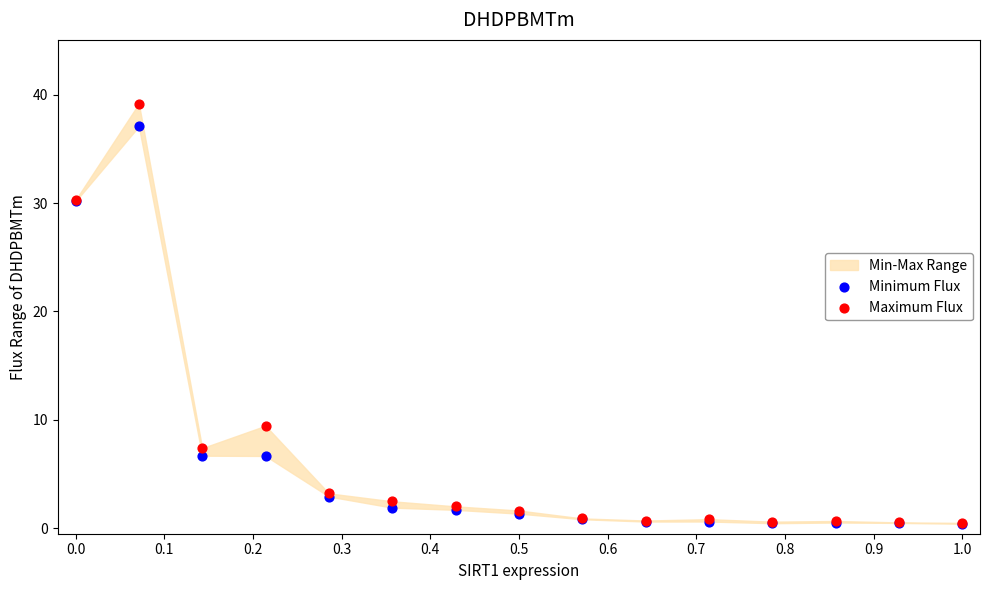

Across all series, what Y value is closest to 19?

9.5